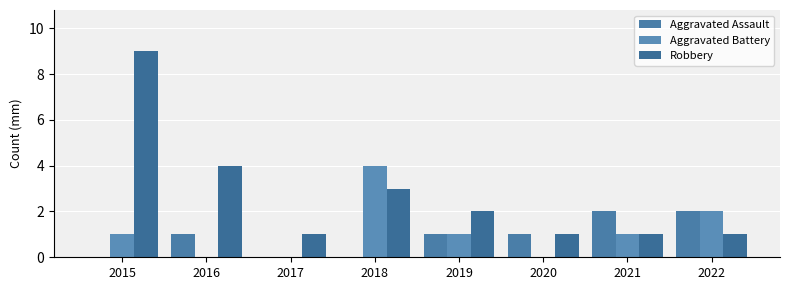

Reading right to left, transcribe all the data shown in this chart.

Aggravated Assault: 2022=2	2021=2	2020=1	2019=1	2018=0	2017=0	2016=1	2015=0
Aggravated Battery: 2022=2	2021=1	2020=0	2019=1	2018=4	2017=0	2016=0	2015=1
Robbery: 2022=1	2021=1	2020=1	2019=2	2018=3	2017=1	2016=4	2015=9